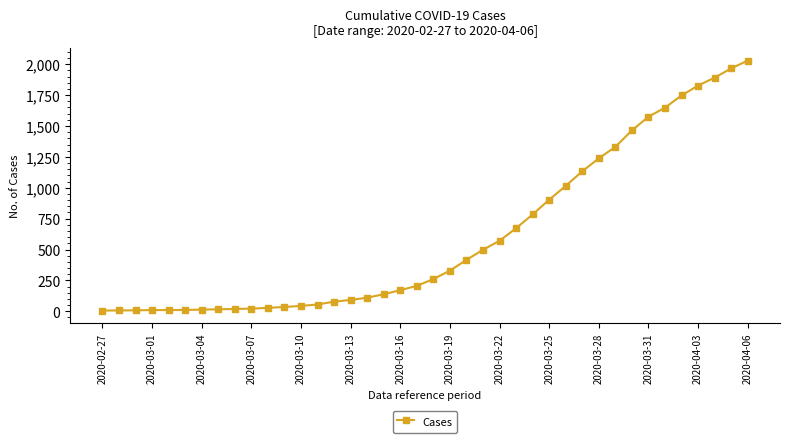

What is the difference between the second highest and minimum values?

1960